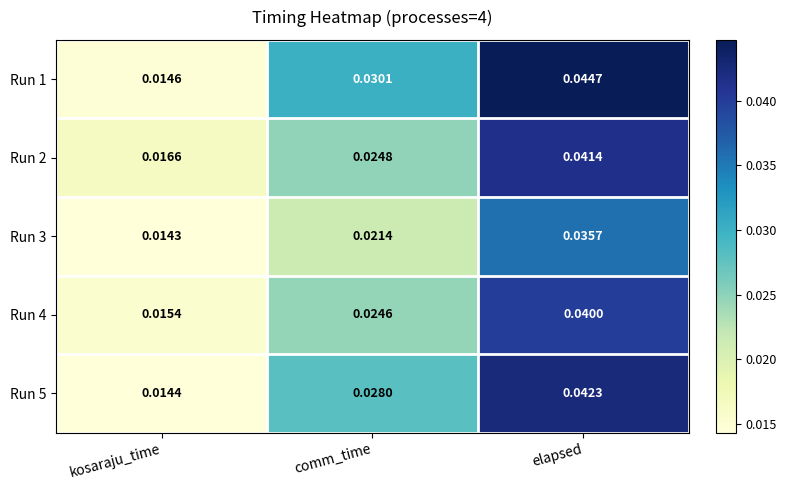

At which category is the sum across all series the highest?

elapsed